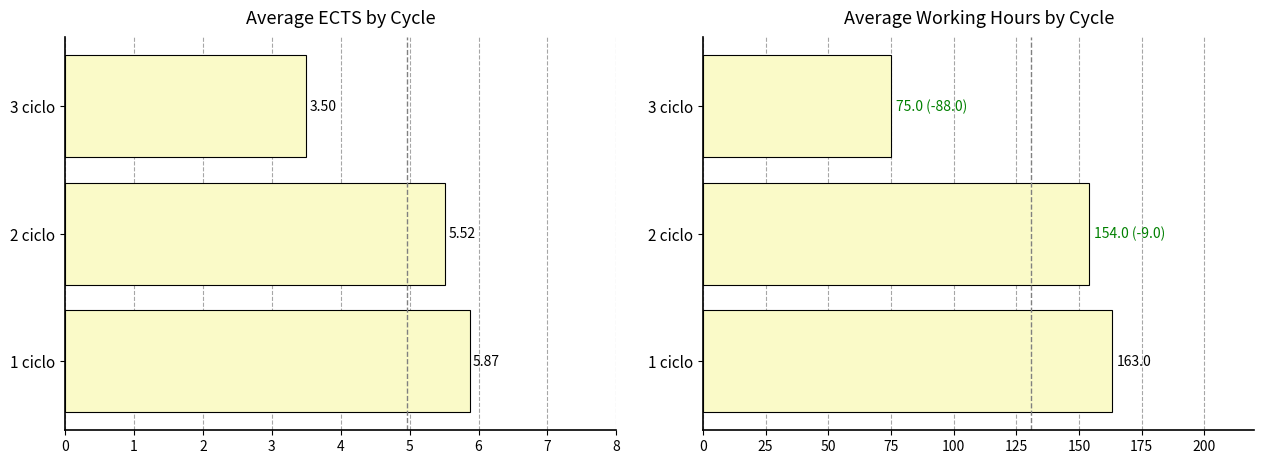

How many data points does each series have?

3